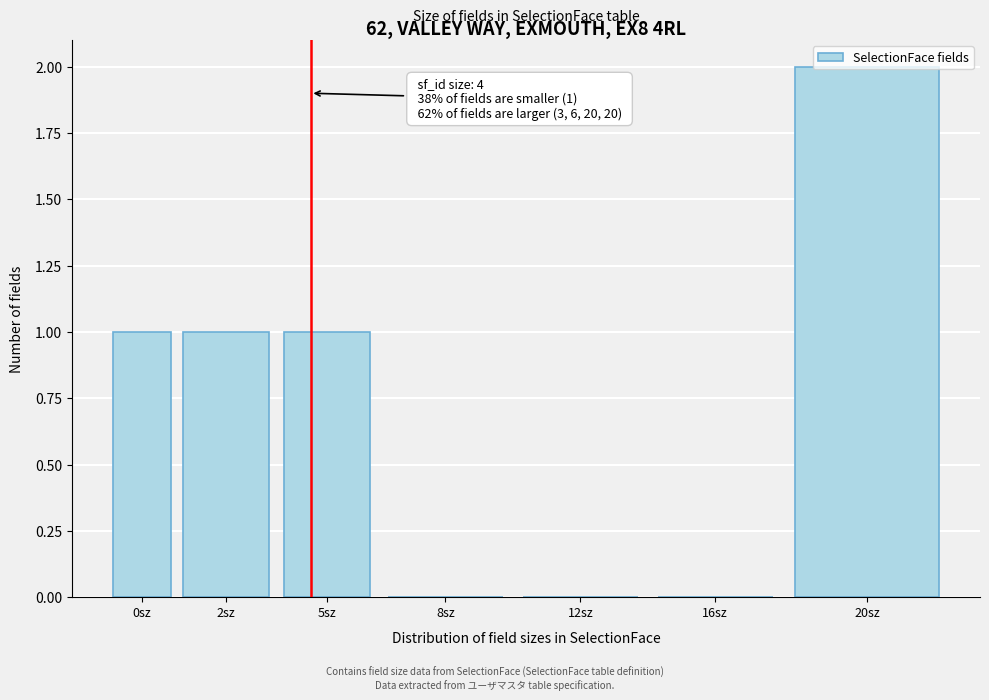

Approximately how many times larger is the value at 20sz compared to 5sz?

2.0